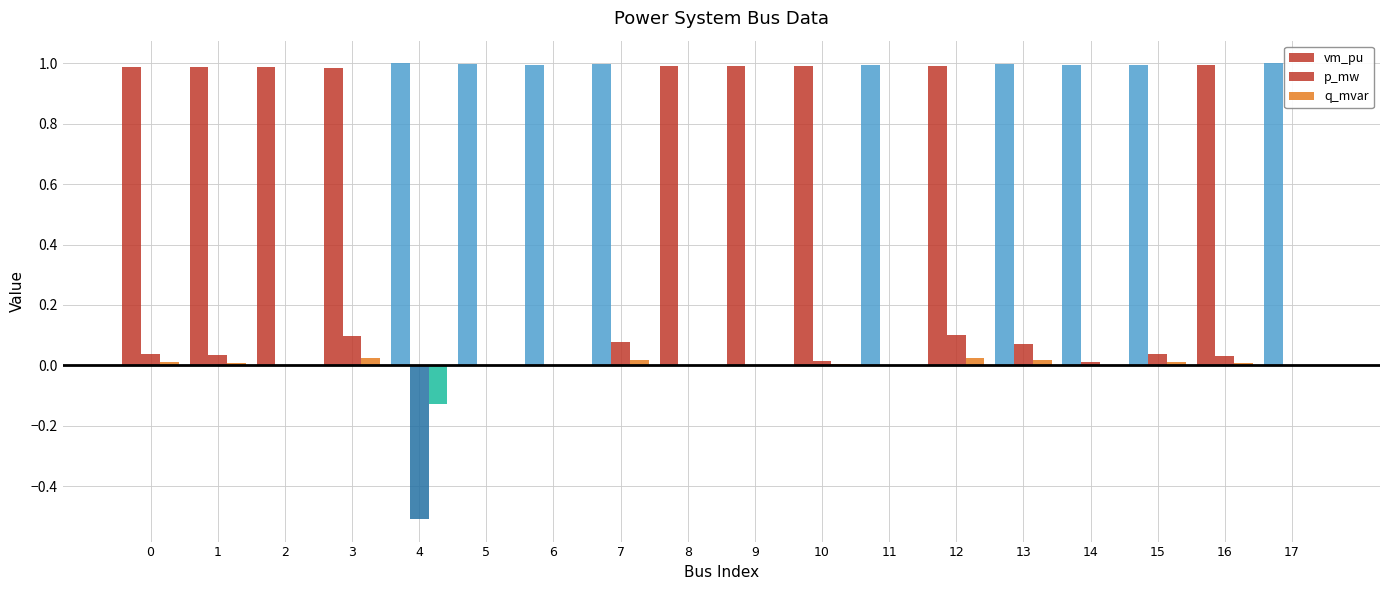

What is the spread (max minus min) of values at 11?

1.0